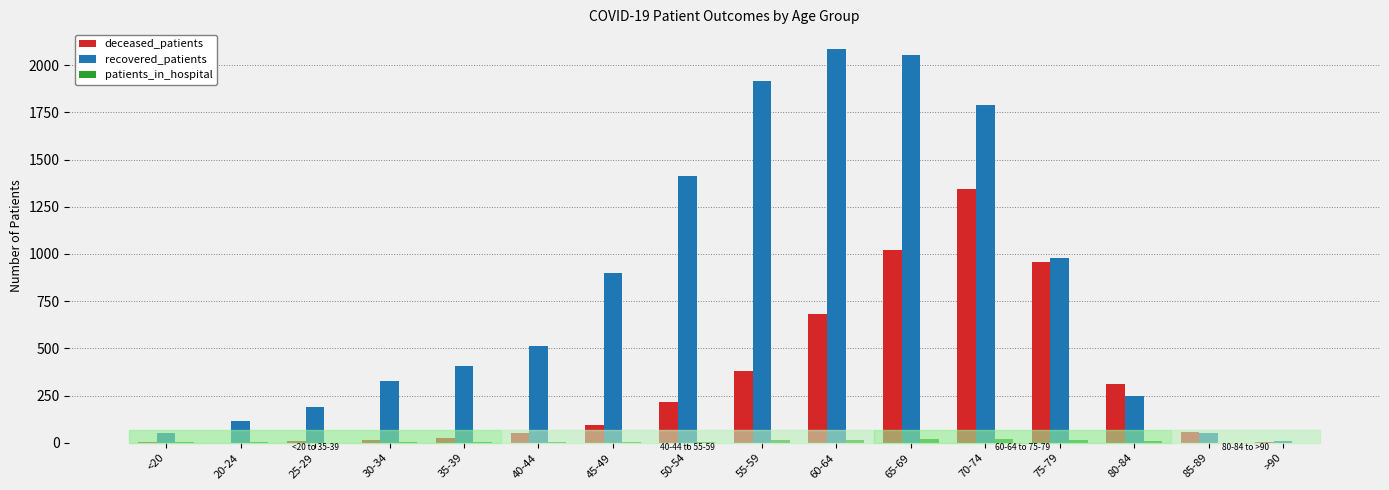

Is the value of deceased_patients at 30-34 greater than the value of recovered_patients at 35-39?

No